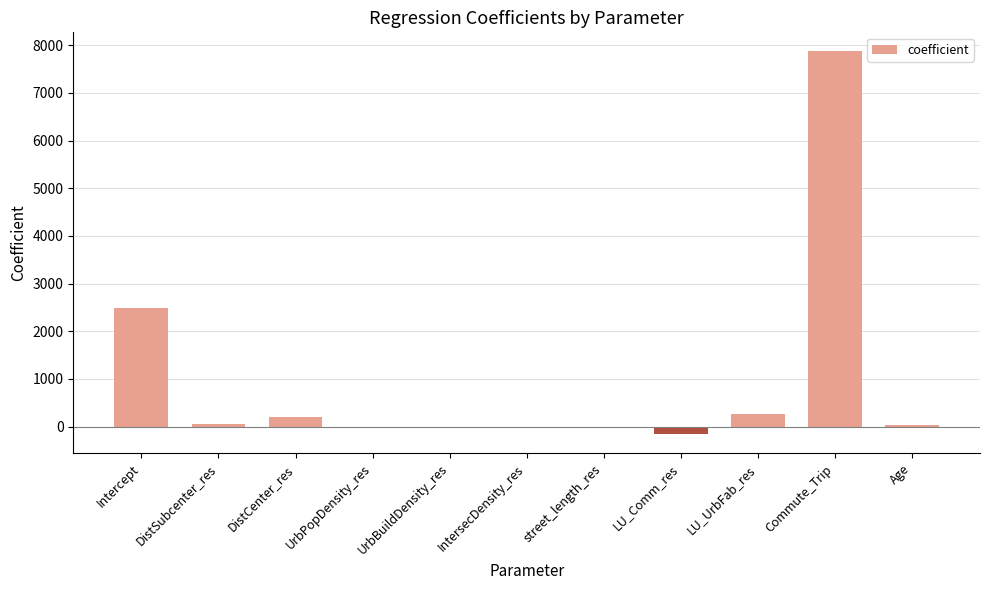

How many data points are above 24?

6